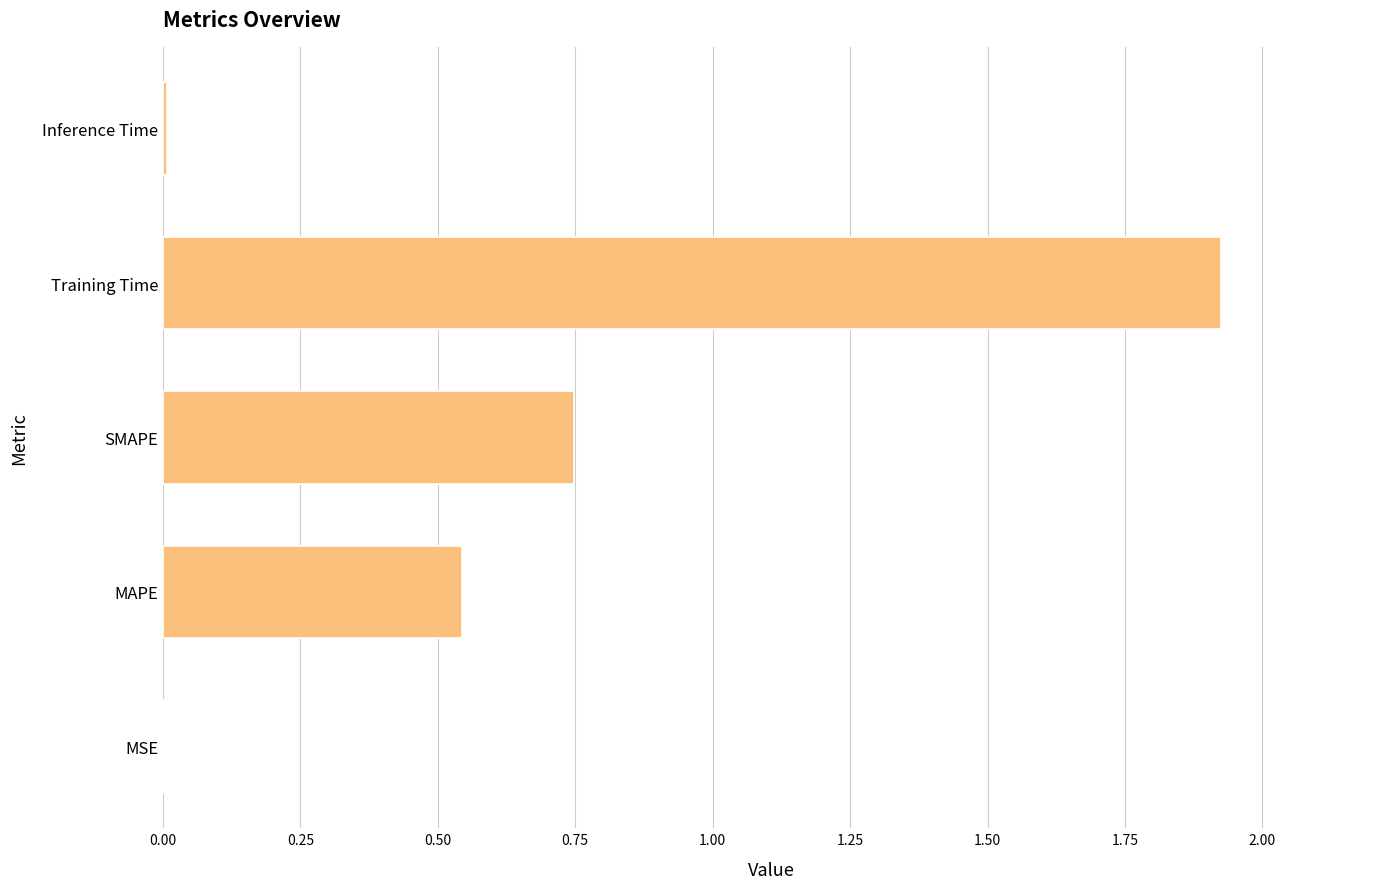

Count the number of data series in this chart.

1